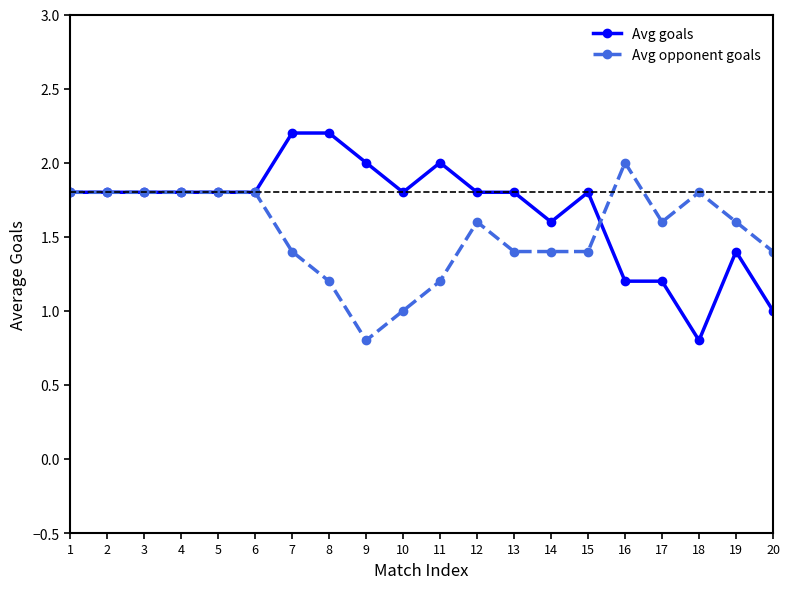

Is it true that Avg goals equals 0.8 at 18?

True